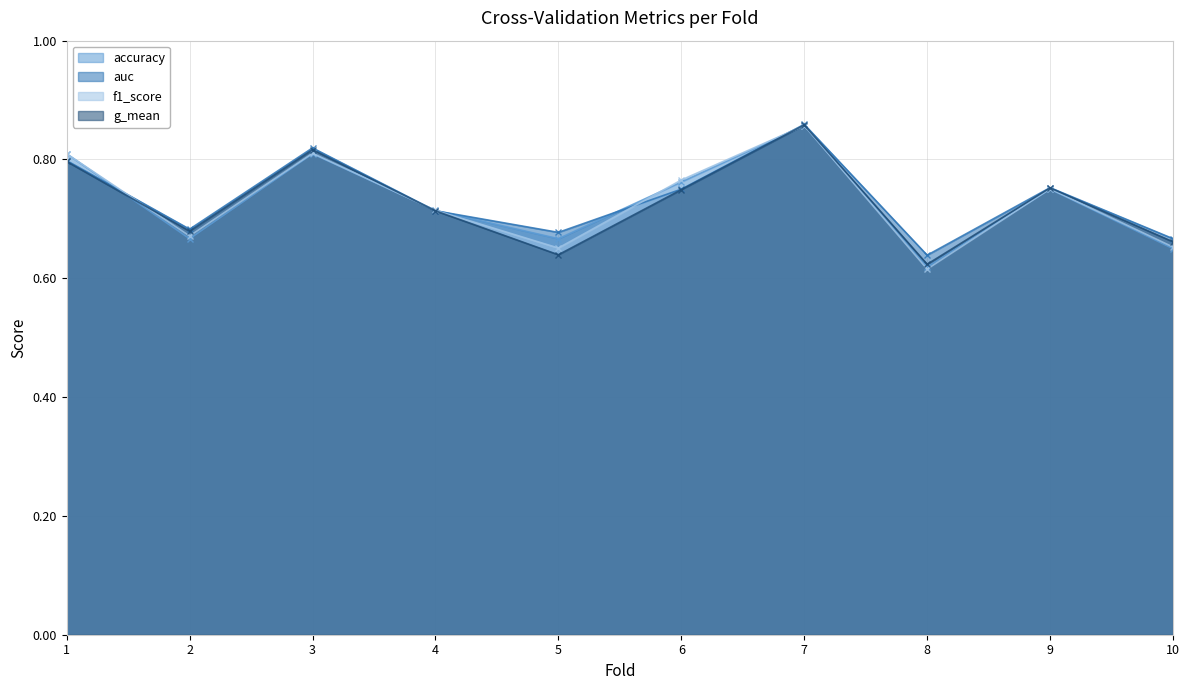

What is the total value across all series at 6?

3.0